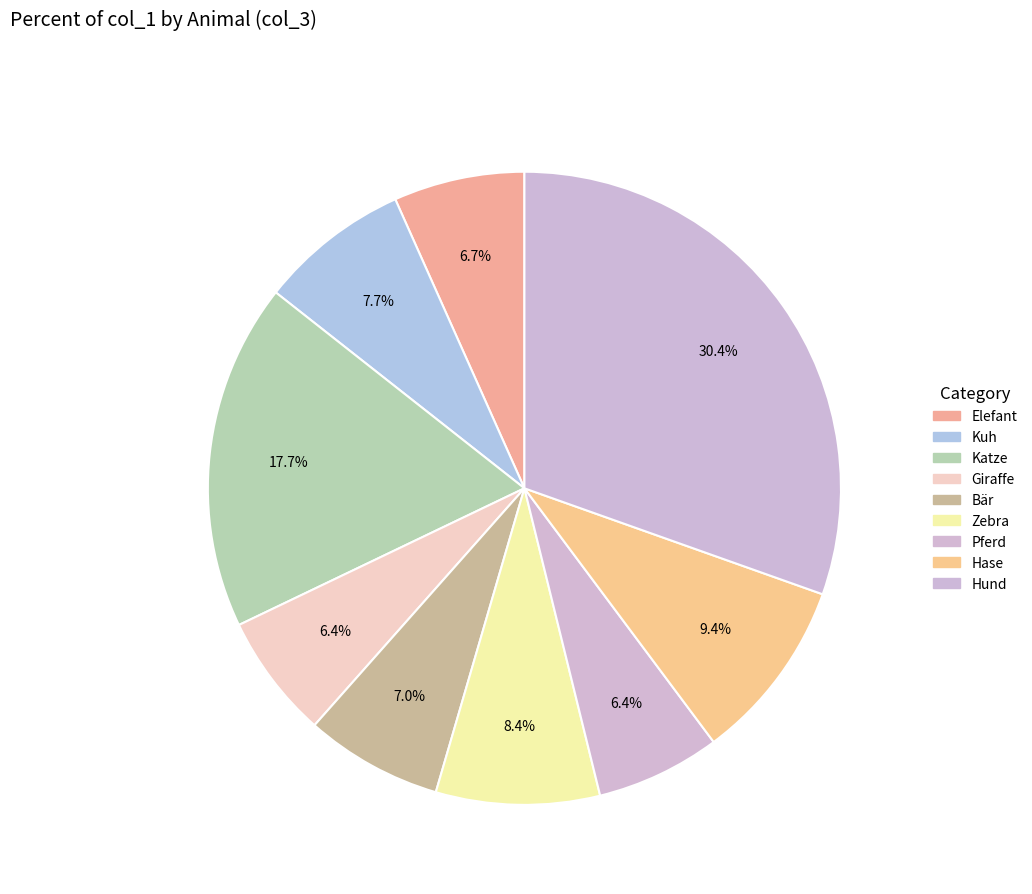

To the nearest percent, what is the difference between the Bär and Hase slice percentages?

2%